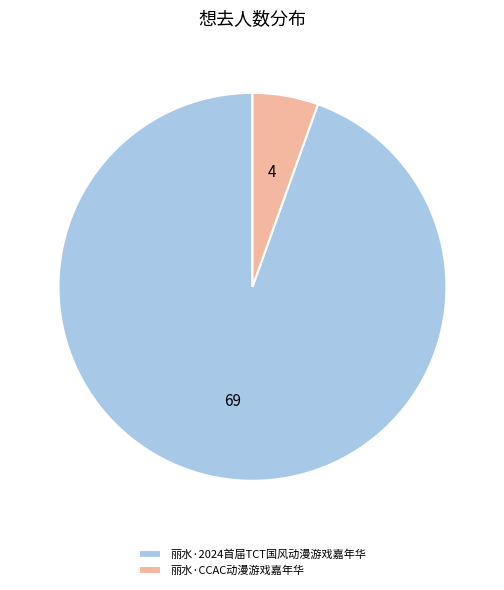

Between 丽水·2024首届TCT国风动漫游戏嘉年华 and 丽水·CCAC动漫游戏嘉年华, which is larger?

丽水·2024首届TCT国风动漫游戏嘉年华